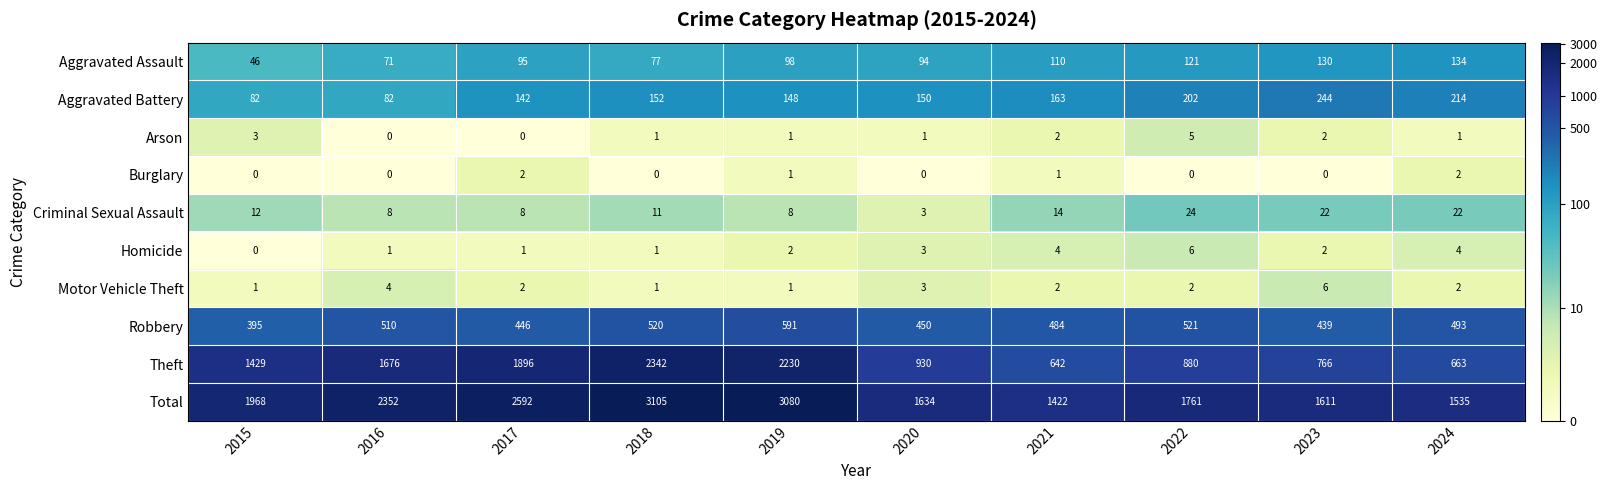

True or false: Aggravated Battery has a value of 45 at 2024.

False